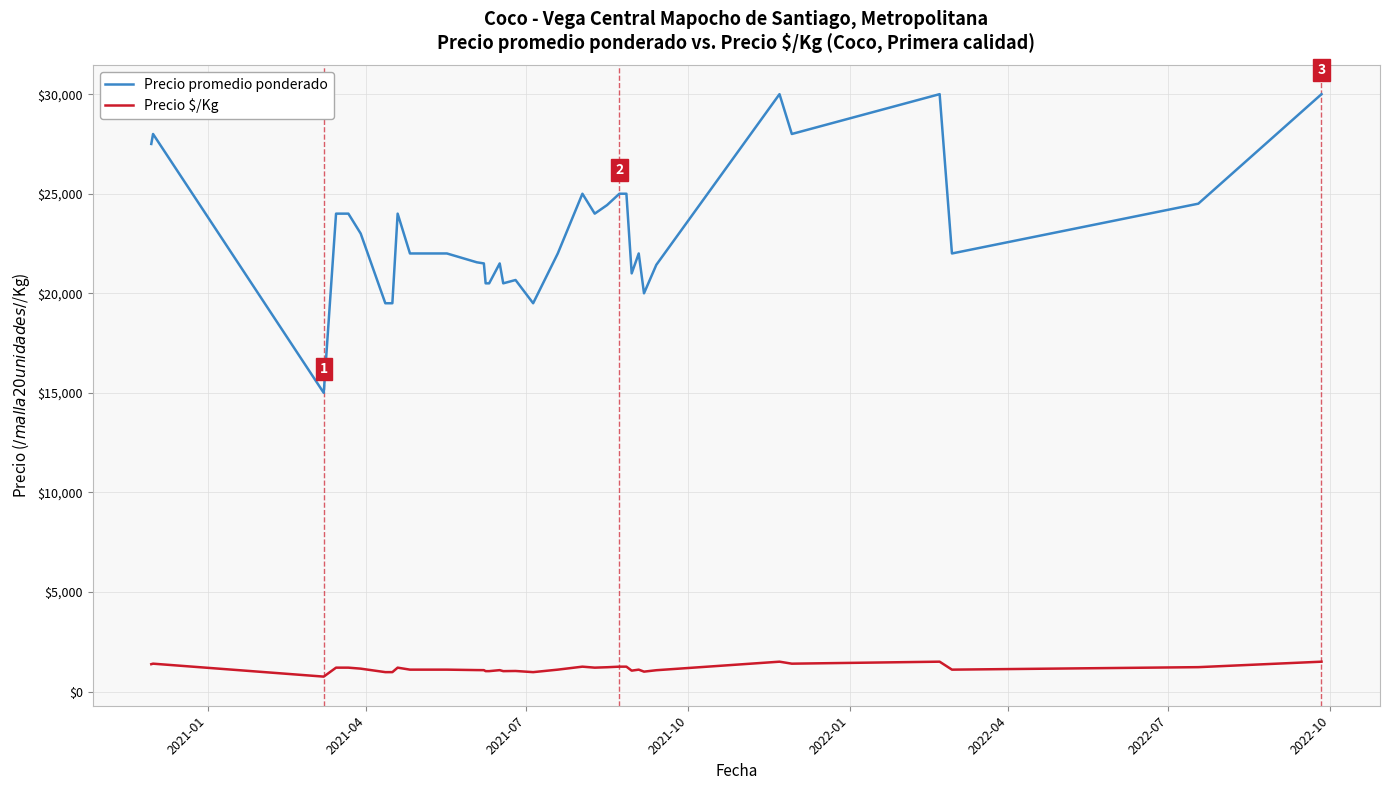

True or false: Precio promedio ponderado and Precio $/Kg cross at least once.

False